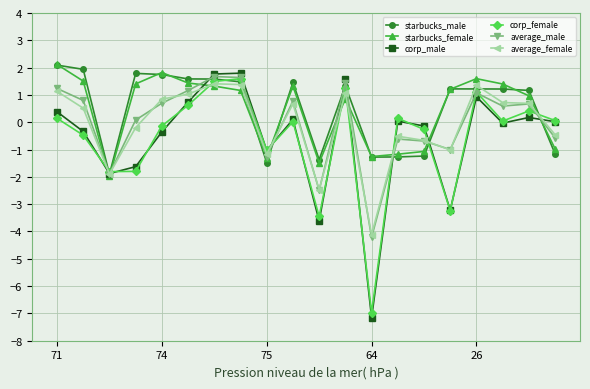

How many categories are shown in the chart?

20